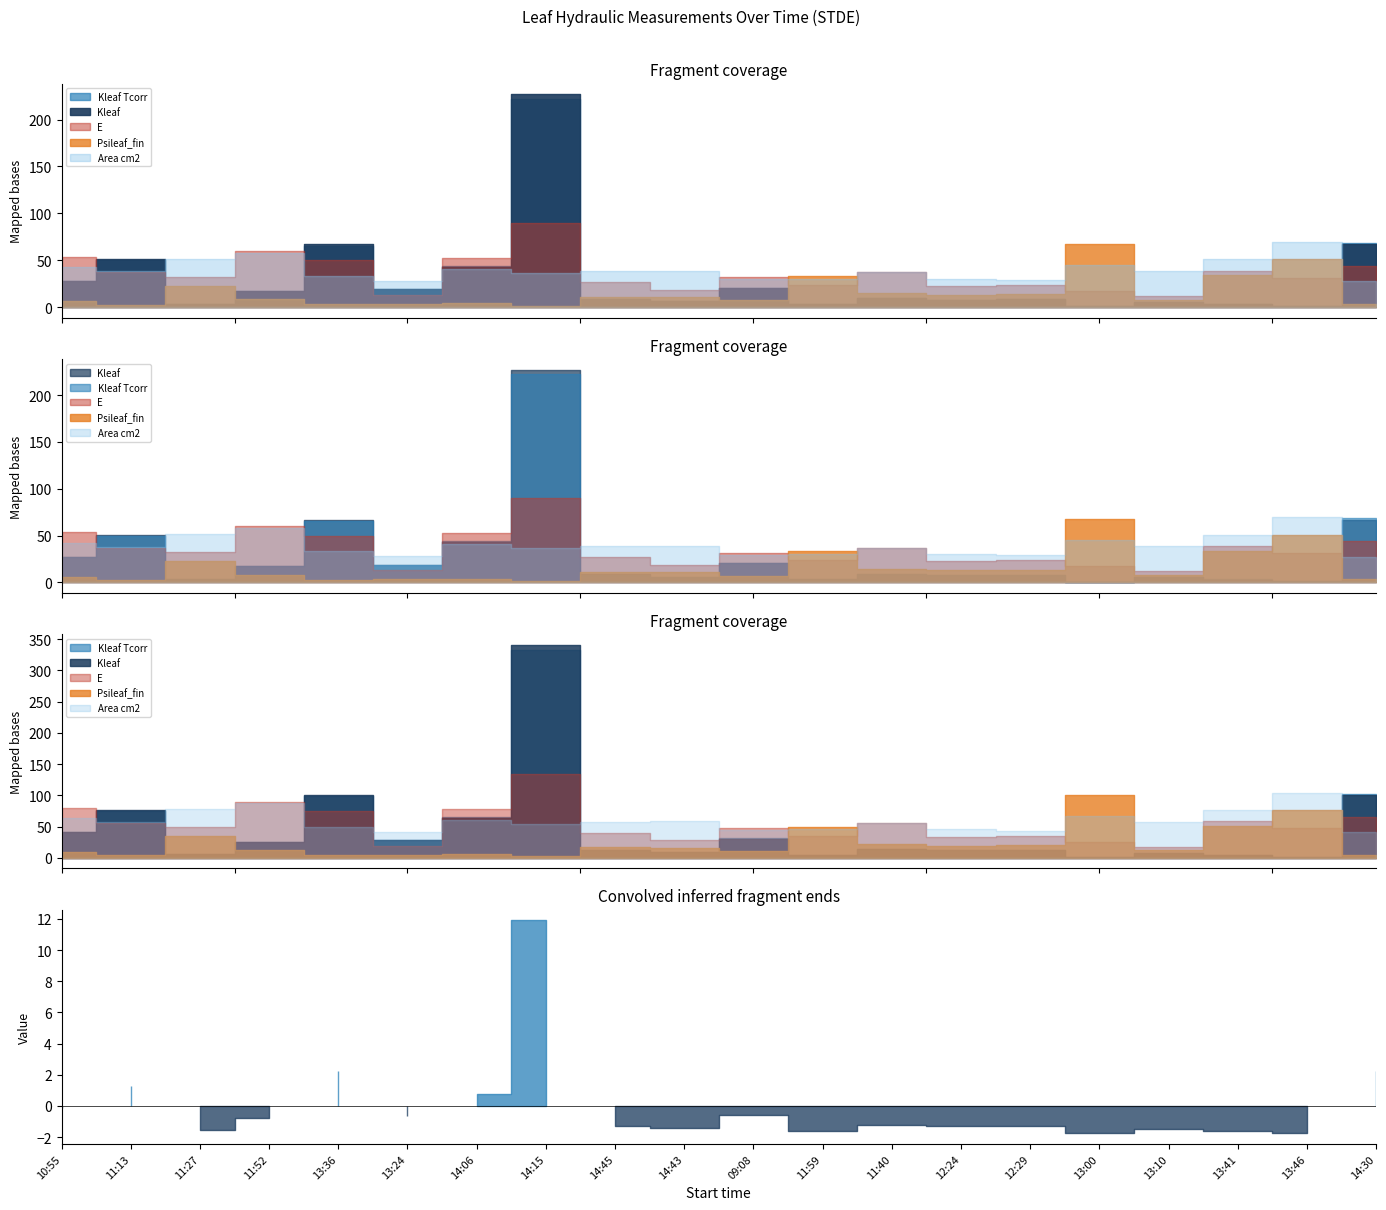

What is the difference between the highest and lowest values at 09:08?

31.7